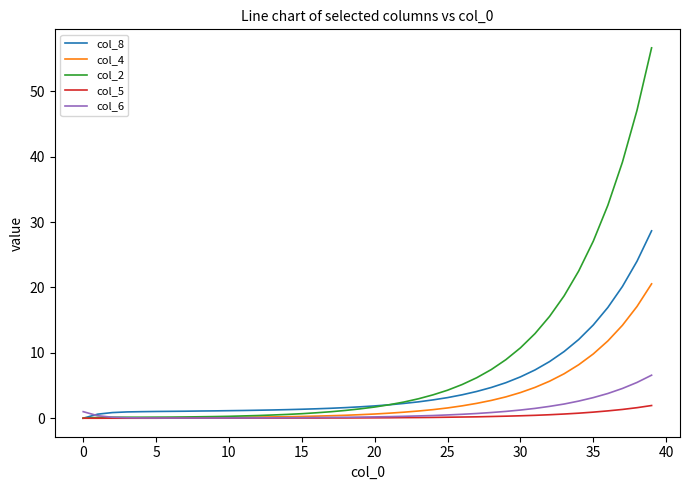

What is the average value of the col_2 series?

8.4